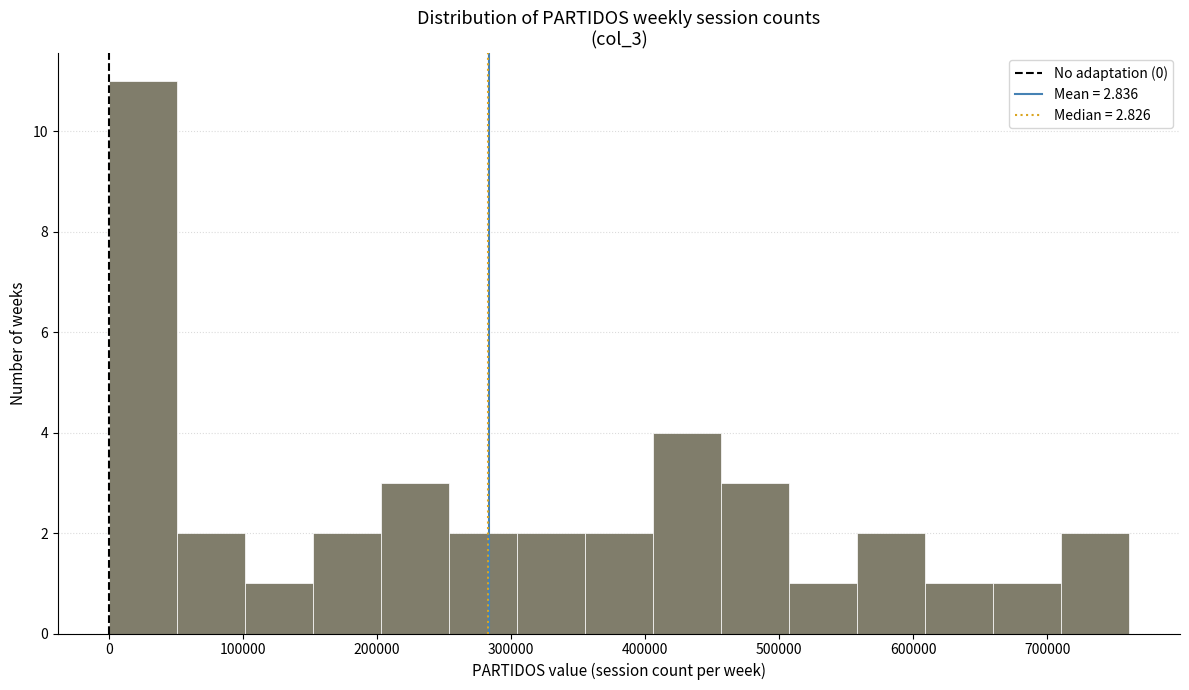

Over which range of the x-axis is the bar tallest?

0 to 50000